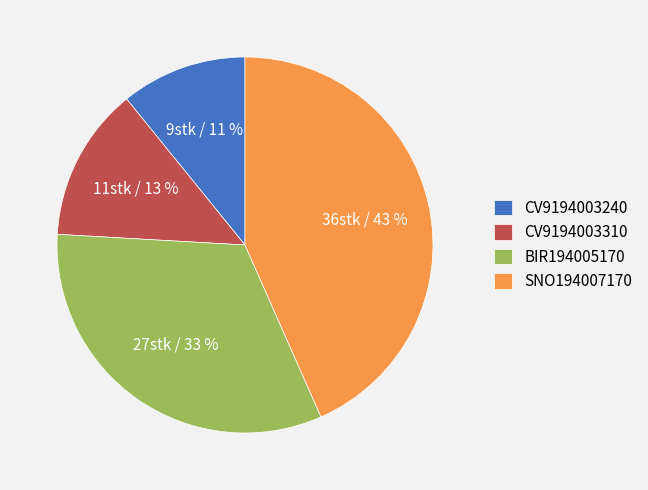

What percentage is the SNO194007170 slice, to the nearest percent?

43%